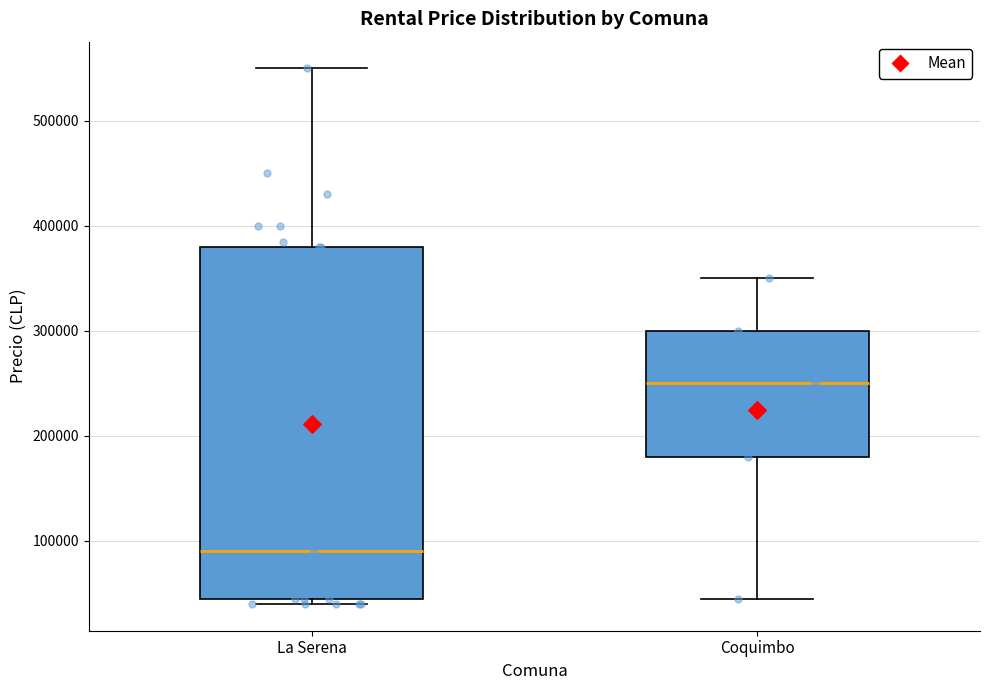

Which box's median line is the highest?

Coquimbo